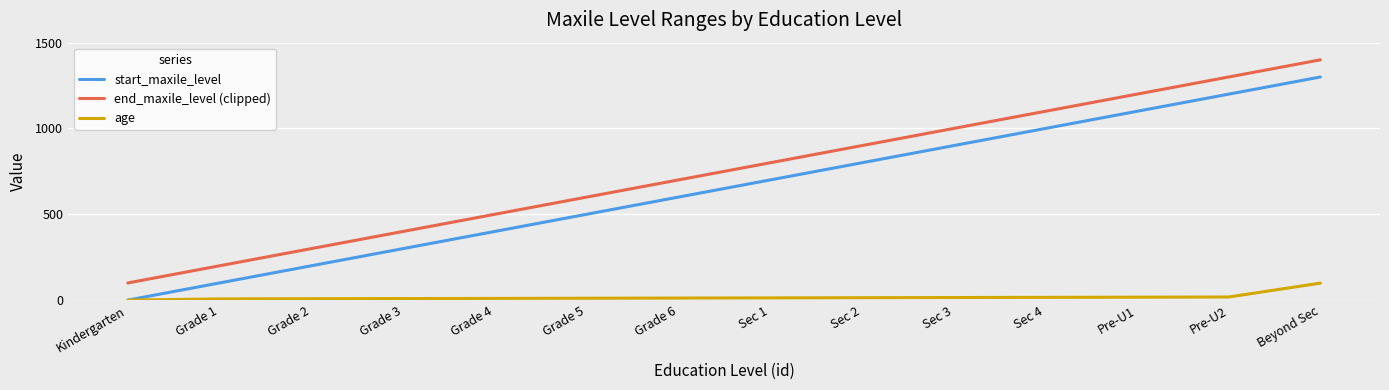

Rank the categories by start_maxile_level value from lowest to highest.

Kindergarten, Grade 1, Grade 2, Grade 3, Grade 4, Grade 5, Grade 6, Sec 1, Sec 2, Sec 3, Sec 4, Pre-U1, Pre-U2, Beyond Sec